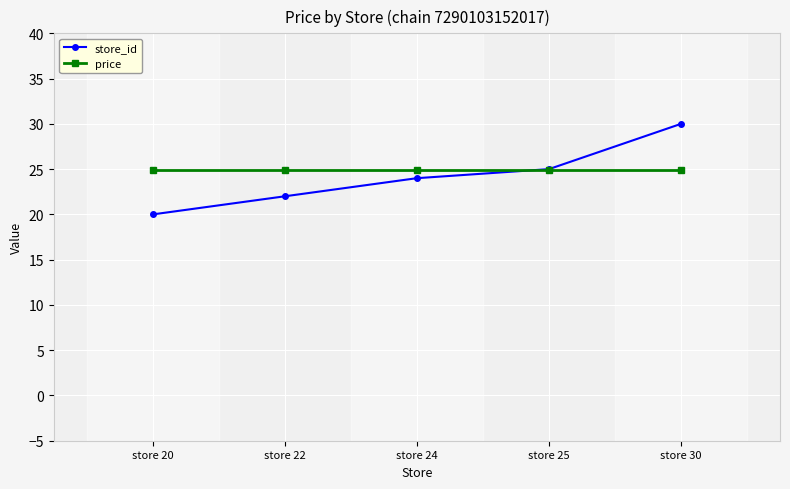

What is the lowest value of the price series?

24.9